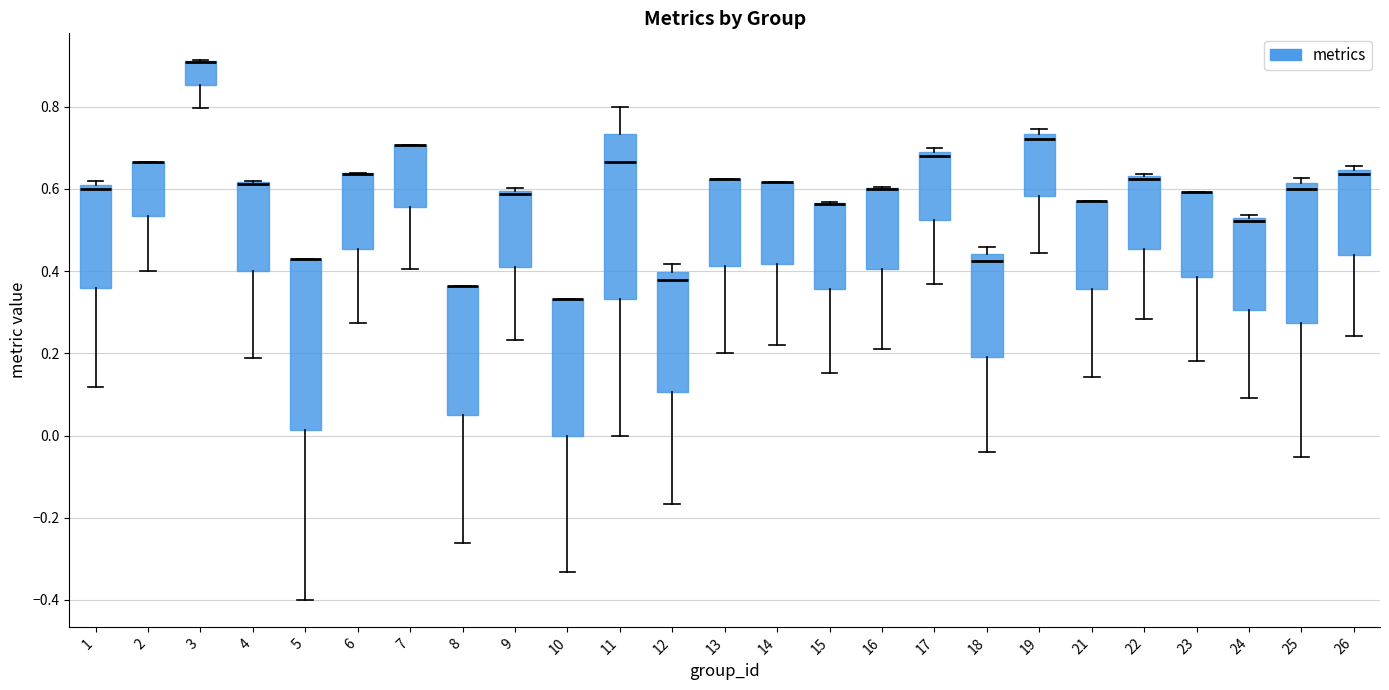

Reading left to right, read every box against the y-axis: the position of its median line, the range the box covers, and the ends of its whiskers. The values are not printed on the chart, so give them approximately, as read against the axis.

1: median 0.60, box 0.36 to 0.62, whiskers 0.12 to 0.62 (just above the box's upper edge)
2: median 0.66 (drawn on the box's upper edge), box 0.54 to 0.66, whiskers 0.40 to 0.66
3: median 0.90 (drawn on the box's upper edge), box 0.86 to 0.92, whiskers 0.80 to 0.92
4: median 0.62 (drawn on the box's upper edge), box 0.40 to 0.62, whiskers 0.18 to 0.62
5: median 0.42 (drawn on the box's upper edge), box 0.02 to 0.42, whiskers -0.40 to 0.42
6: median 0.64 (drawn on the box's upper edge), box 0.46 to 0.64, whiskers 0.28 to 0.64
7: median 0.70 (drawn on the box's upper edge), box 0.56 to 0.70, whiskers 0.40 to 0.70
8: median 0.36 (drawn on the box's upper edge), box 0.06 to 0.36, whiskers -0.26 to 0.36
9: median 0.58, box 0.42 to 0.60, whiskers 0.24 to 0.60 (just above the box's upper edge)
10: median 0.34 (drawn on the box's upper edge), box 0.00 to 0.34, whiskers -0.34 to 0.34
11: median 0.66, box 0.34 to 0.74, whiskers 0.00 to 0.80
12: median 0.38, box 0.10 to 0.40, whiskers -0.16 to 0.42
13: median 0.62 (drawn on the box's upper edge), box 0.42 to 0.62, whiskers 0.20 to 0.62
14: median 0.62 (drawn on the box's upper edge), box 0.42 to 0.62, whiskers 0.22 to 0.62
15: median 0.56 (drawn on the box's upper edge), box 0.36 to 0.56, whiskers 0.16 to 0.56
16: median 0.60 (drawn on the box's upper edge), box 0.40 to 0.60, whiskers 0.22 to 0.60
17: median 0.68, box 0.52 to 0.70, whiskers 0.36 to 0.70 (just above the box's upper edge)
18: median 0.42, box 0.20 to 0.44, whiskers -0.04 to 0.46
19: median 0.72, box 0.58 to 0.74, whiskers 0.44 to 0.74 (just above the box's upper edge)
21: median 0.58 (drawn on the box's upper edge), box 0.36 to 0.58, whiskers 0.14 to 0.58
22: median 0.62, box 0.46 to 0.64, whiskers 0.28 to 0.64
23: median 0.60 (drawn on the box's upper edge), box 0.38 to 0.60, whiskers 0.18 to 0.60
24: median 0.52 (just below the box's upper edge), box 0.30 to 0.52, whiskers 0.10 to 0.54
25: median 0.60, box 0.28 to 0.62, whiskers -0.06 to 0.62 (just above the box's upper edge)
26: median 0.64 (just below the box's upper edge), box 0.44 to 0.64, whiskers 0.24 to 0.66